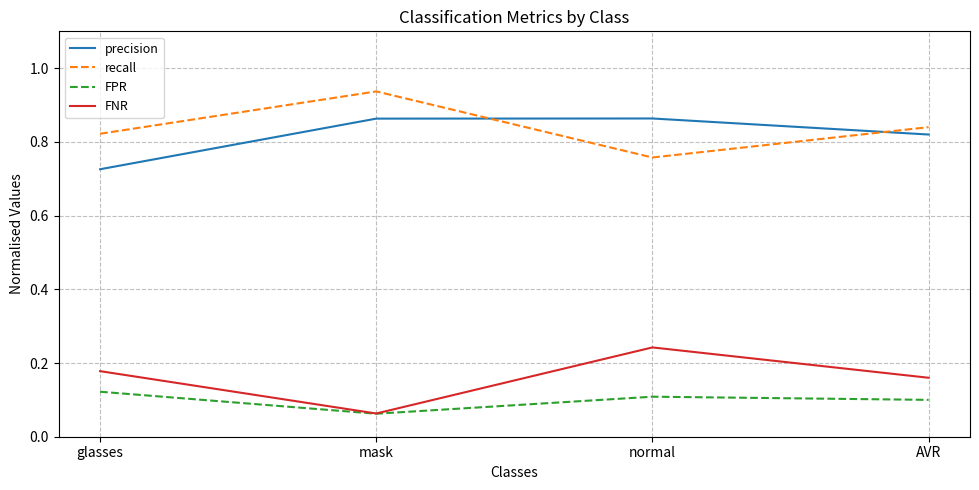

Which label corresponds to the smallest value in the chart?

mask